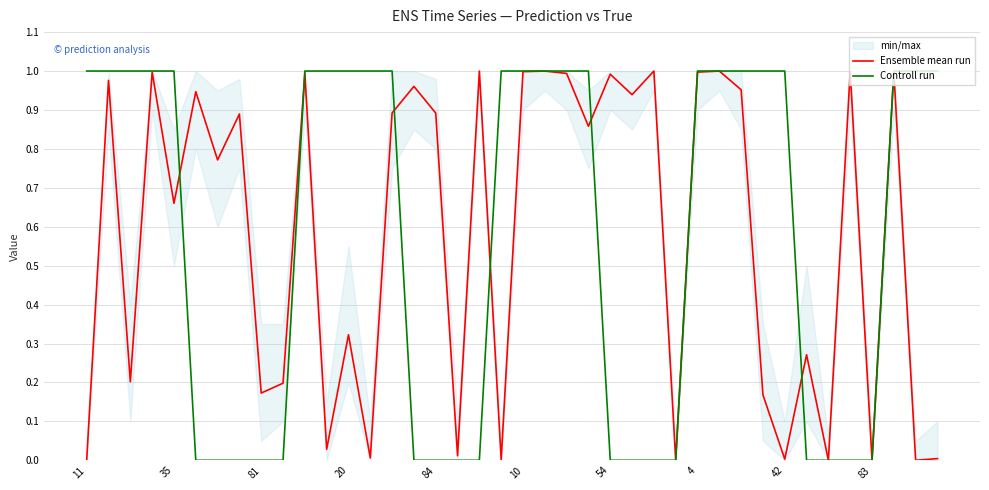

In Ensemble mean run, how many points are higher than both neighbors (excluding endpoints)?

15